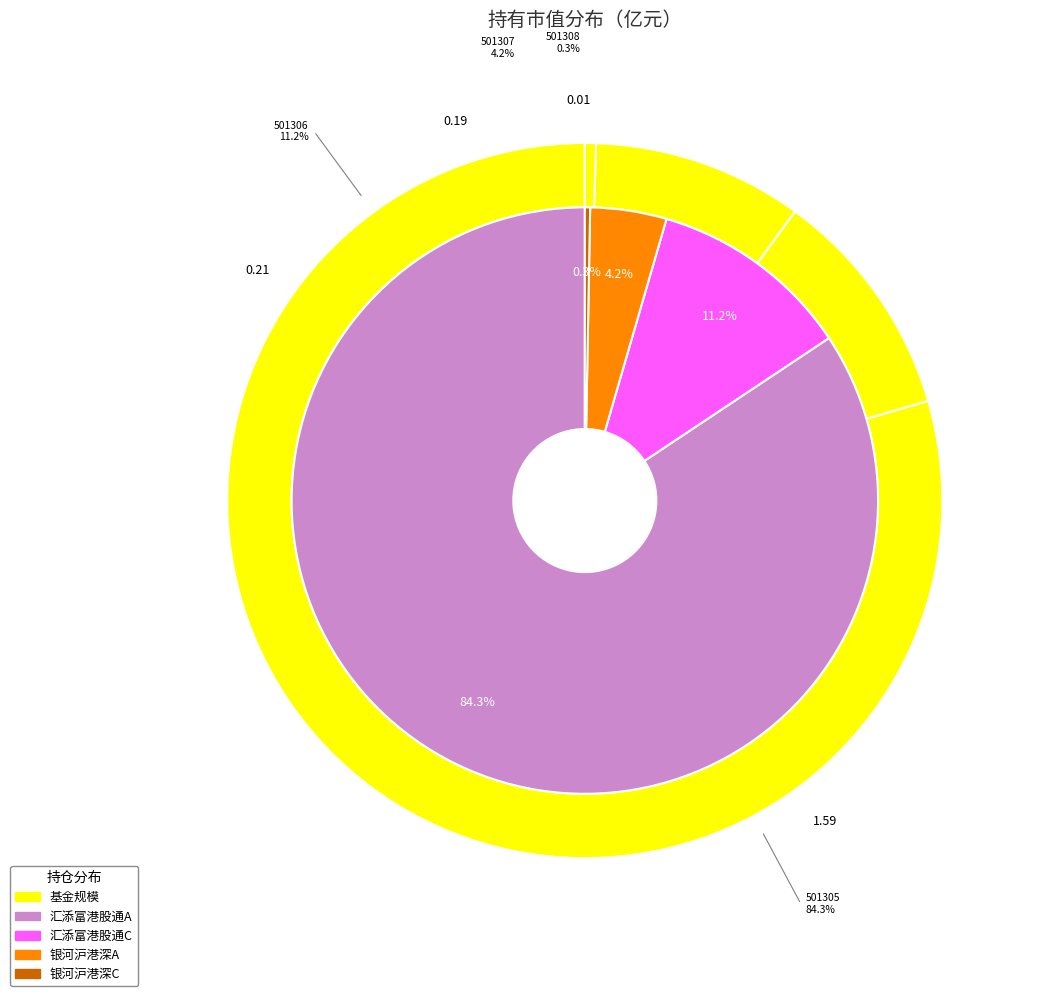

Is there any slice that represents more than half of the pie?

Yes